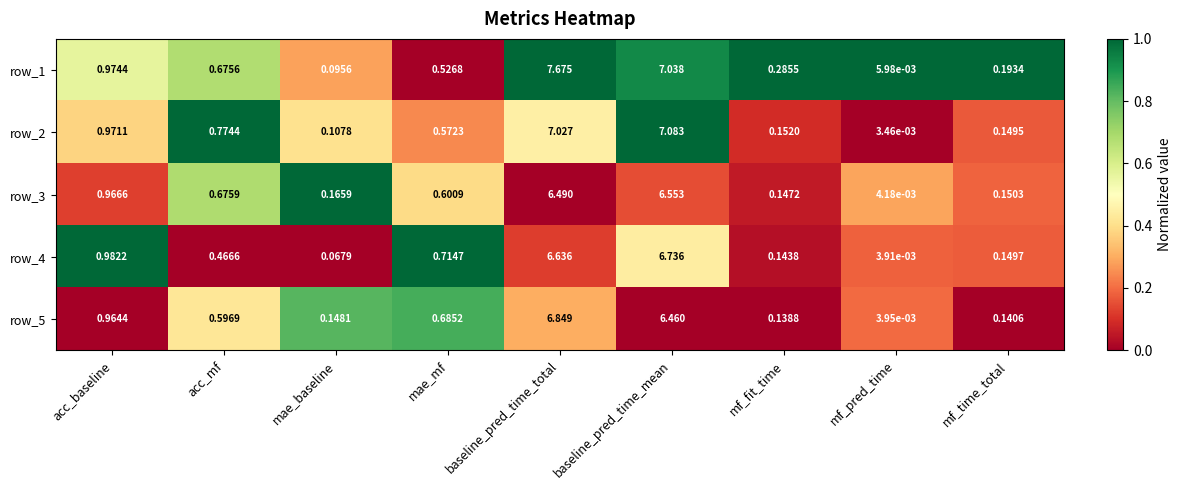

What is the difference between the second highest and second lowest values in the row_3 series?

6.3